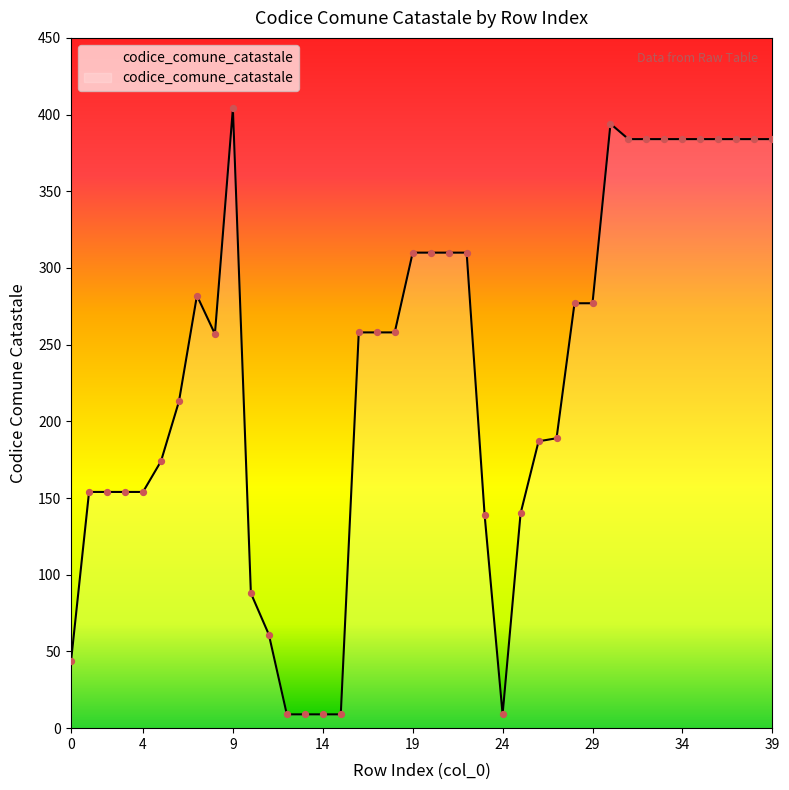

What is the greatest value displayed?

404